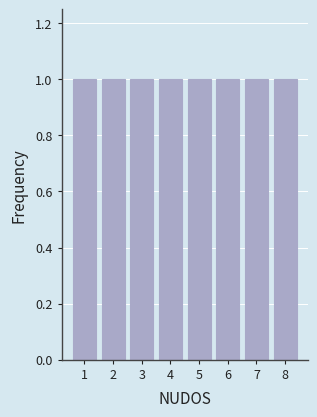

Reading left to right, transcribe this chart: for each bar, give the range it covers on the x-axis and its height. The values are not printed on the chart, so give them approximately, as read against the axis.

0.5 to 1.5: 1
1.5 to 2.5: 1
2.5 to 3.5: 1
3.5 to 4.5: 1
4.5 to 5.5: 1
5.5 to 6.5: 1
6.5 to 7.5: 1
7.5 to 8.5: 1